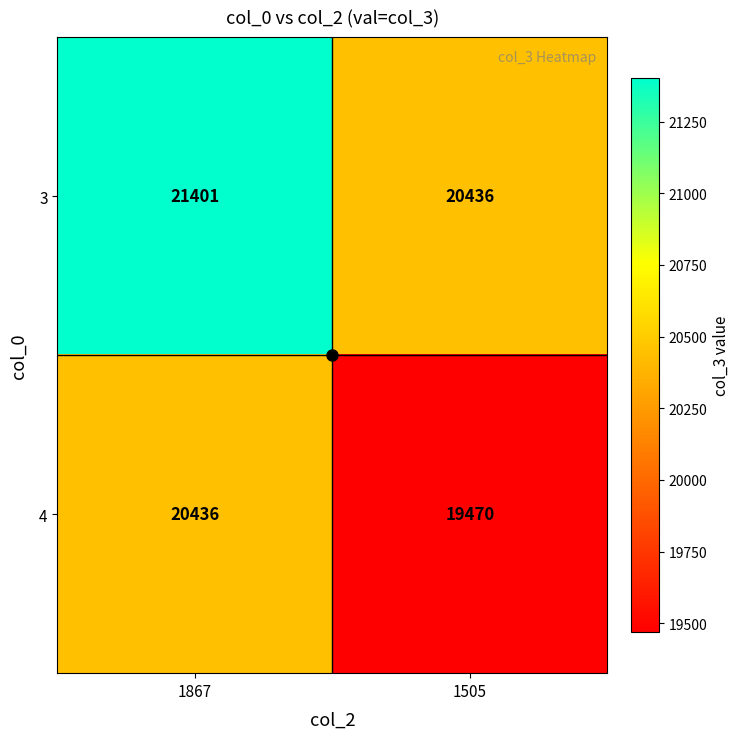

List the series in order of their peak value, lowest first.

4, 3